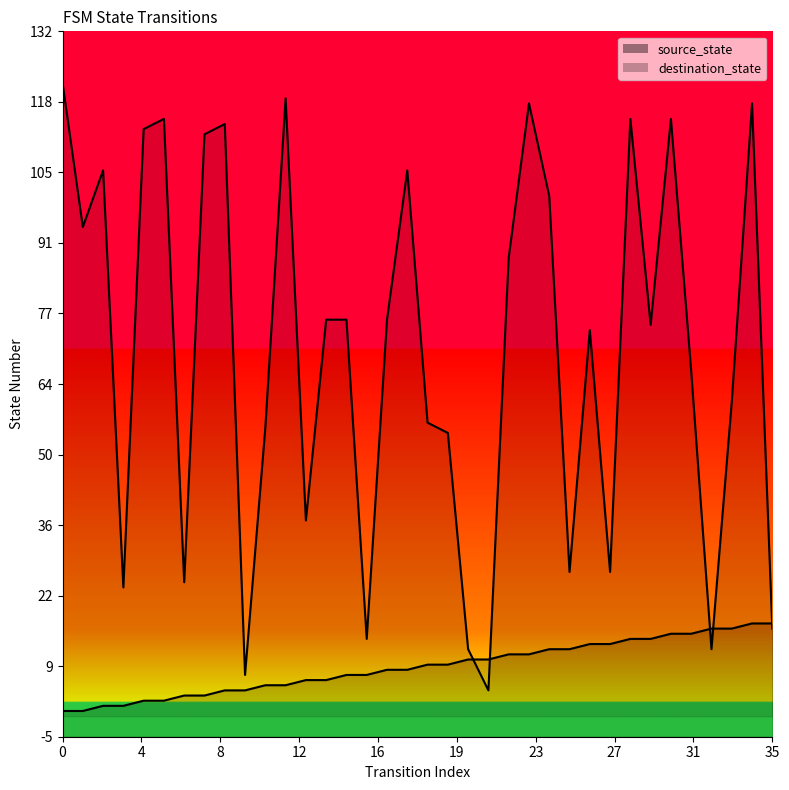

Which series has the largest total across all categories?

destination_state